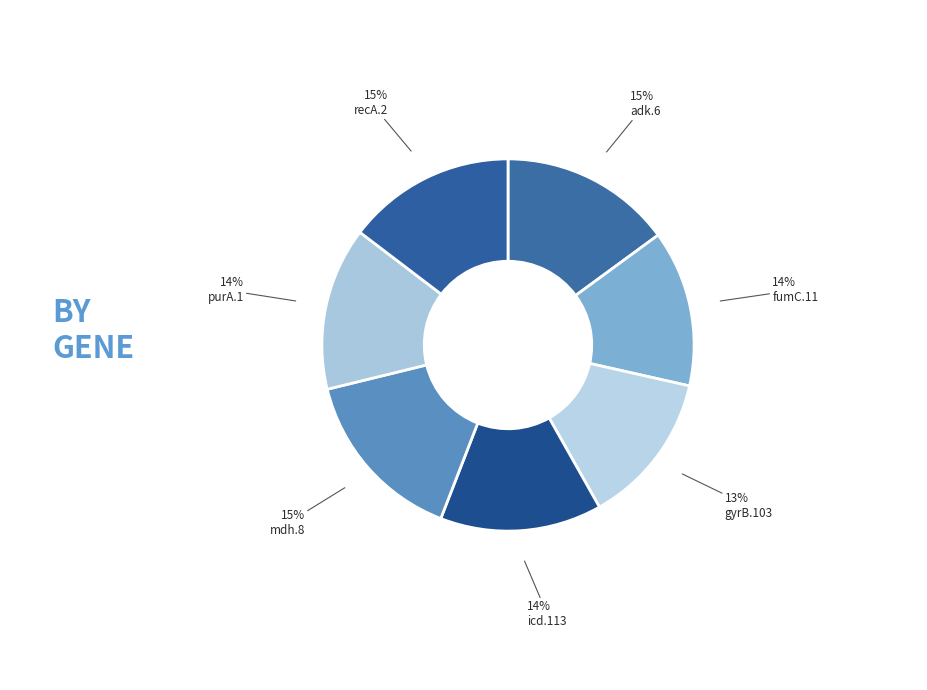

How many slices are in this pie chart?

7